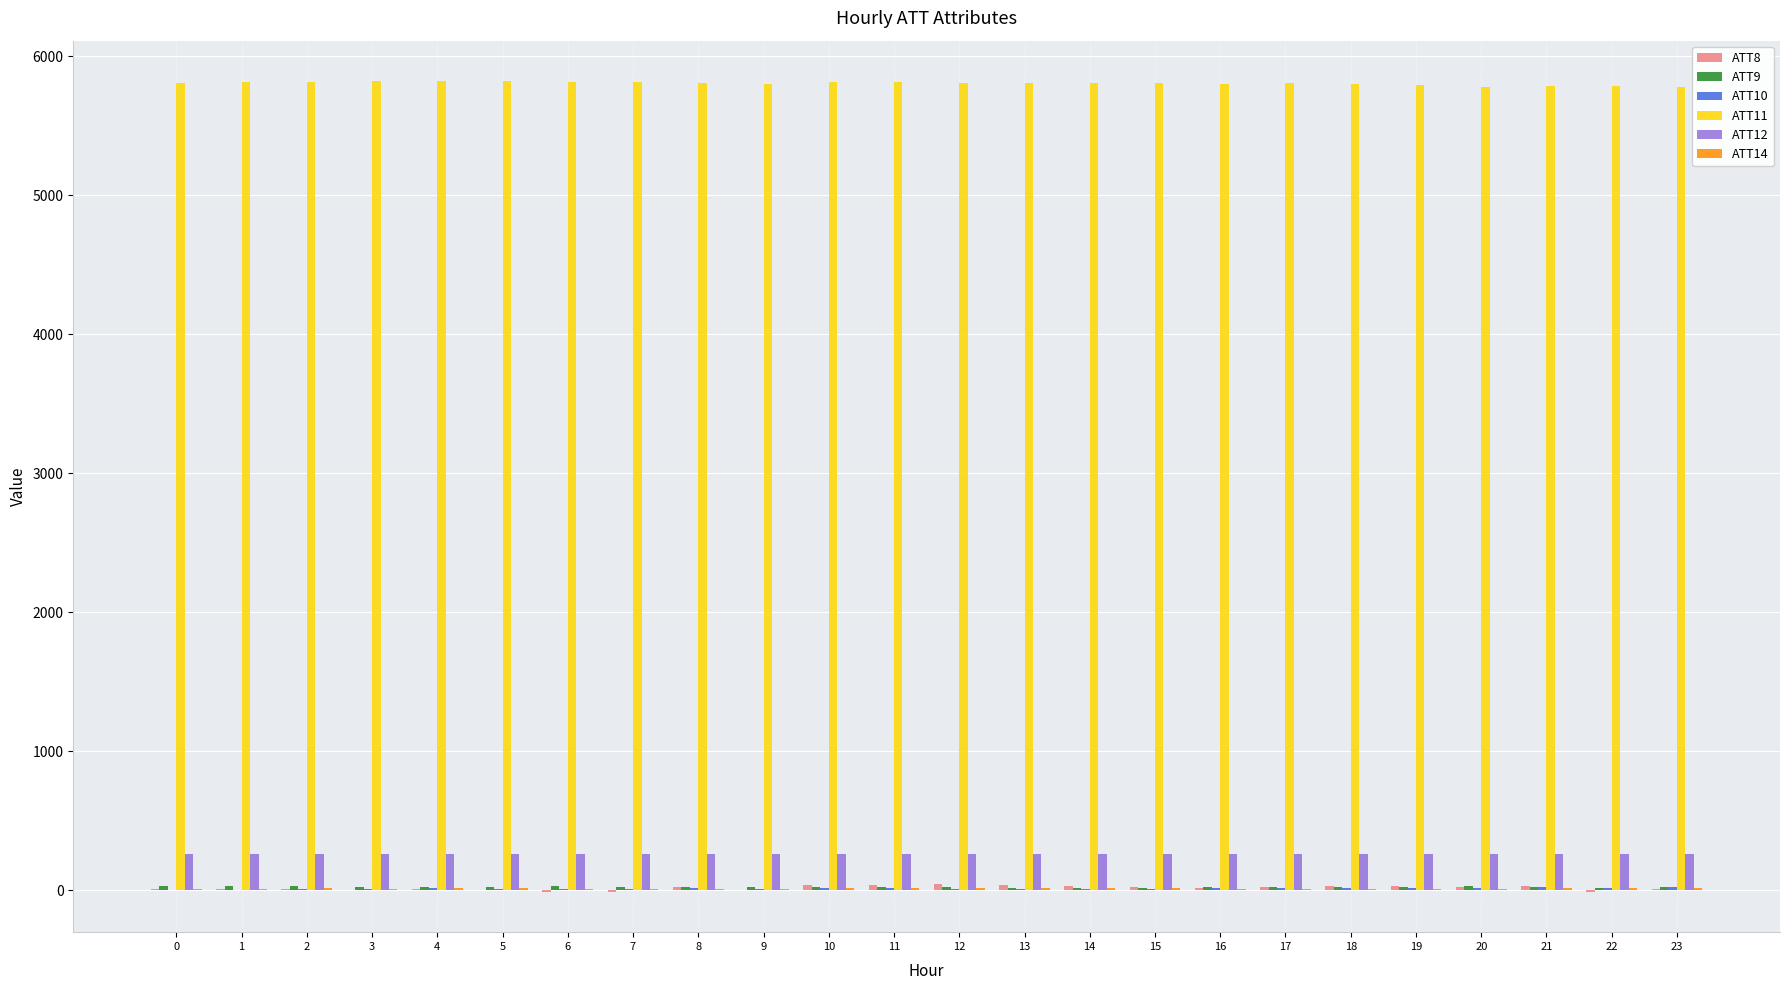

How many groups of bars are there?

24